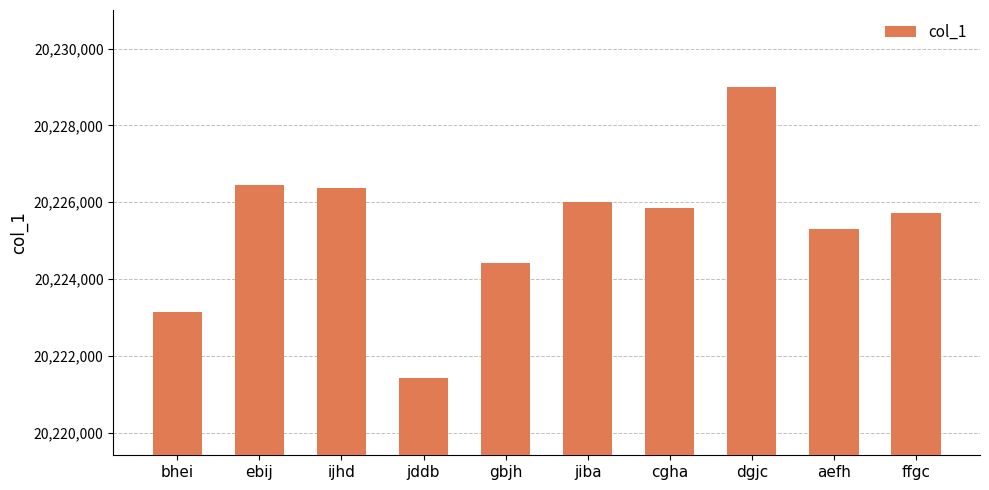

What is the change in value from bhei to ijhd?

+3232